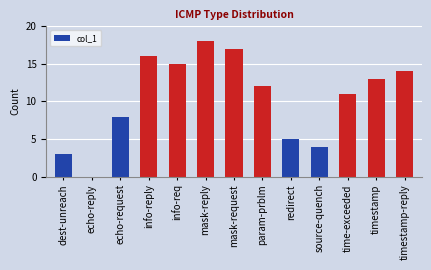

What is the change in value from mask-reply to param-prblm?

-6